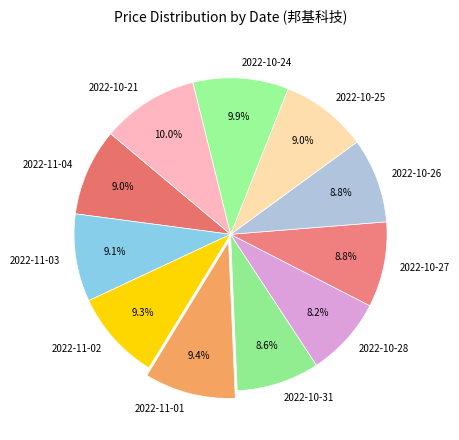

To the nearest percent, what is the difference between the 2022-10-21 and 2022-11-03 slice percentages?

1%